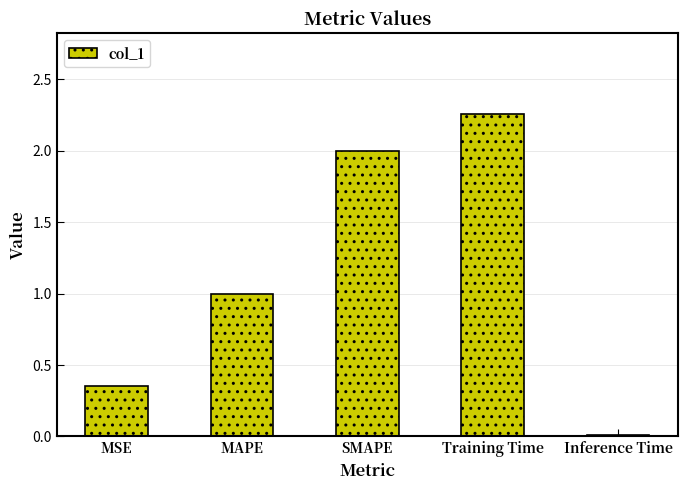

List the labels in order of value, largest first.

Training Time, SMAPE, MAPE, MSE, Inference Time